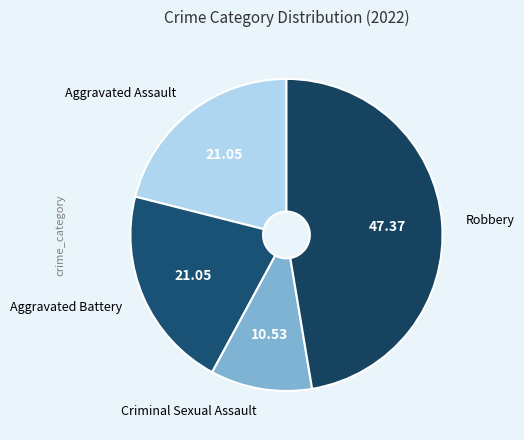

What is the smallest slice in the pie chart?

Criminal Sexual Assault